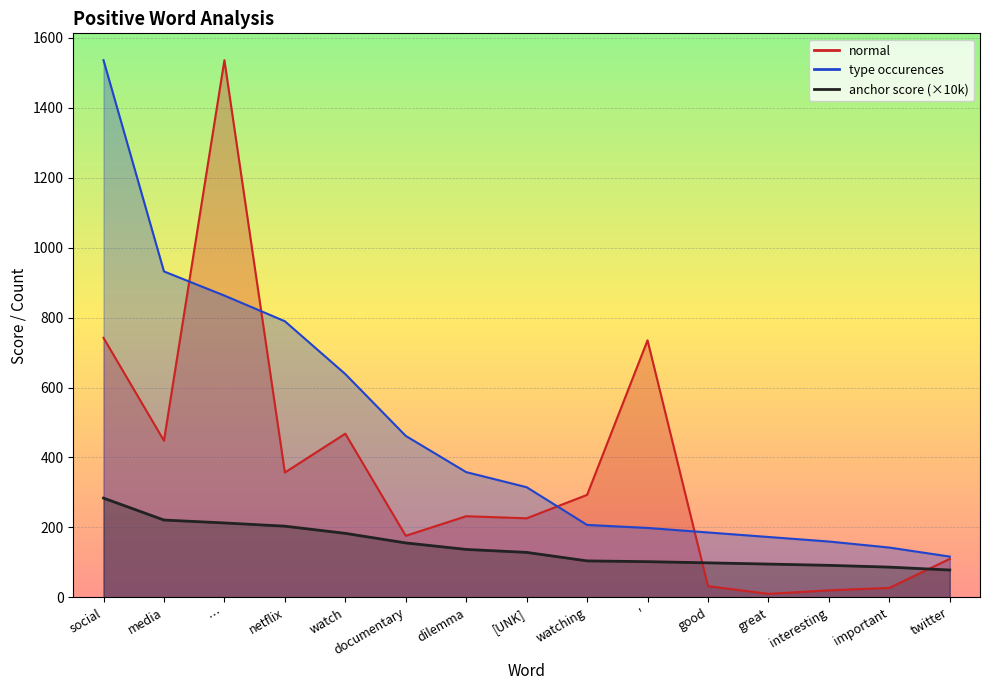

How many values in the normal series are below 232?

7